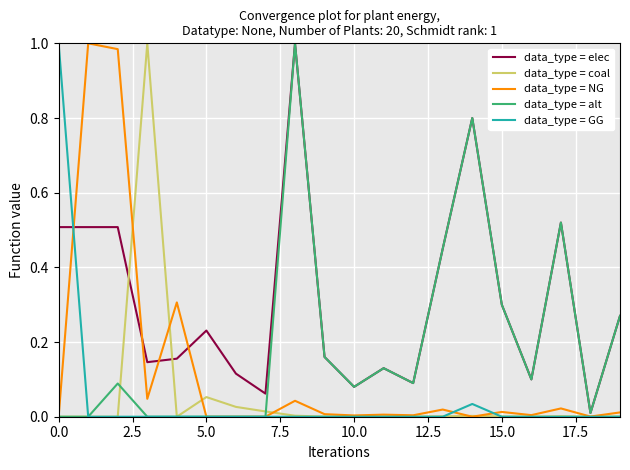

Does the chart have visible grid lines?

Yes